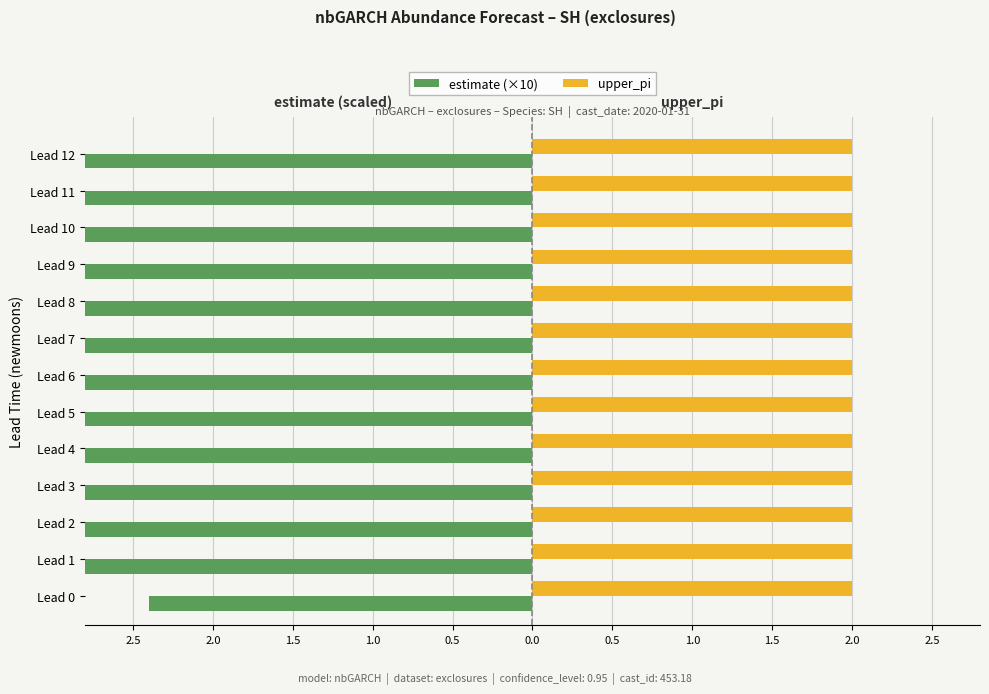

Which series has the widest spread of values?

estimate (×10)